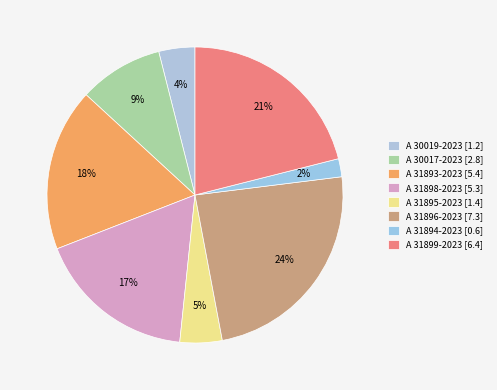

To the nearest percent, what portion does A 30017-2023 represent?

9%